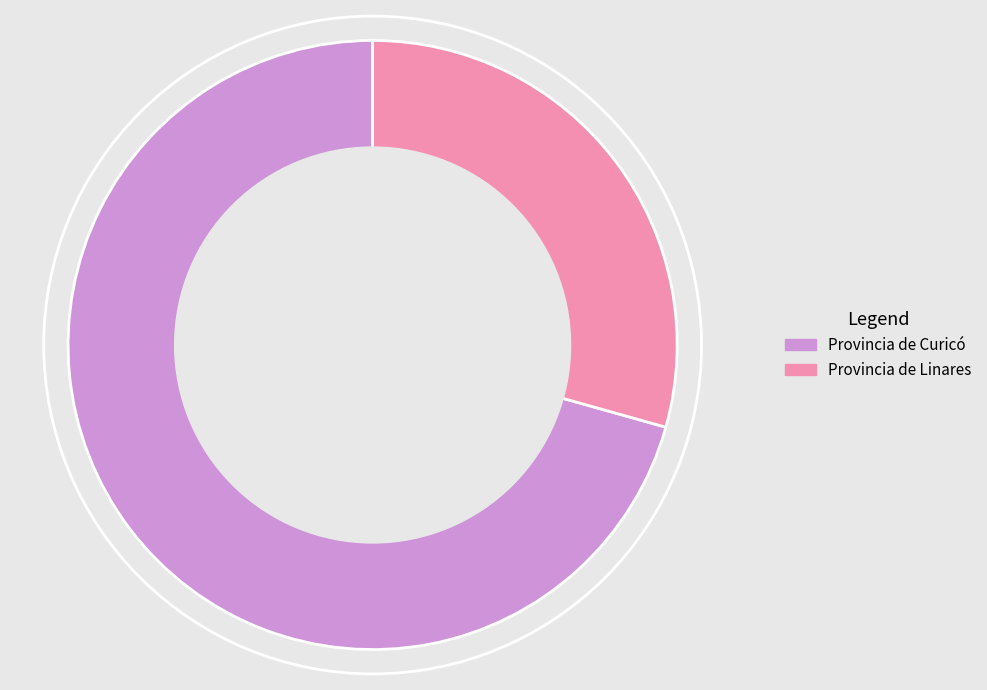

How many slices are in this pie chart?

2